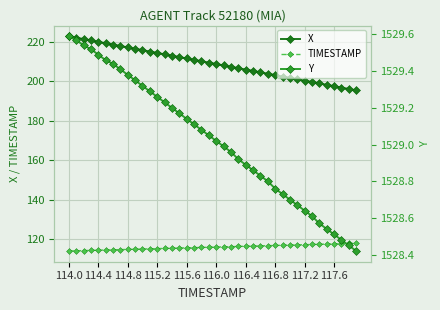

True or false: X and Y intersect in this chart.

False